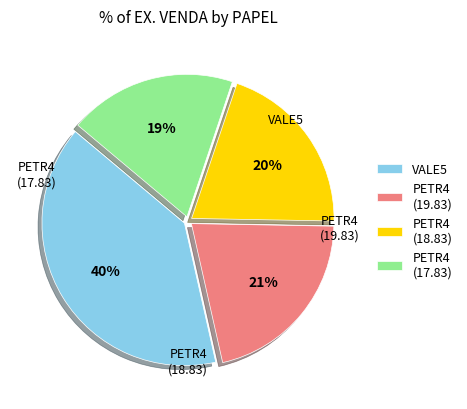

Which has a higher value, PETR4 (17.83) or PETR4 (18.83)?

PETR4 (18.83)